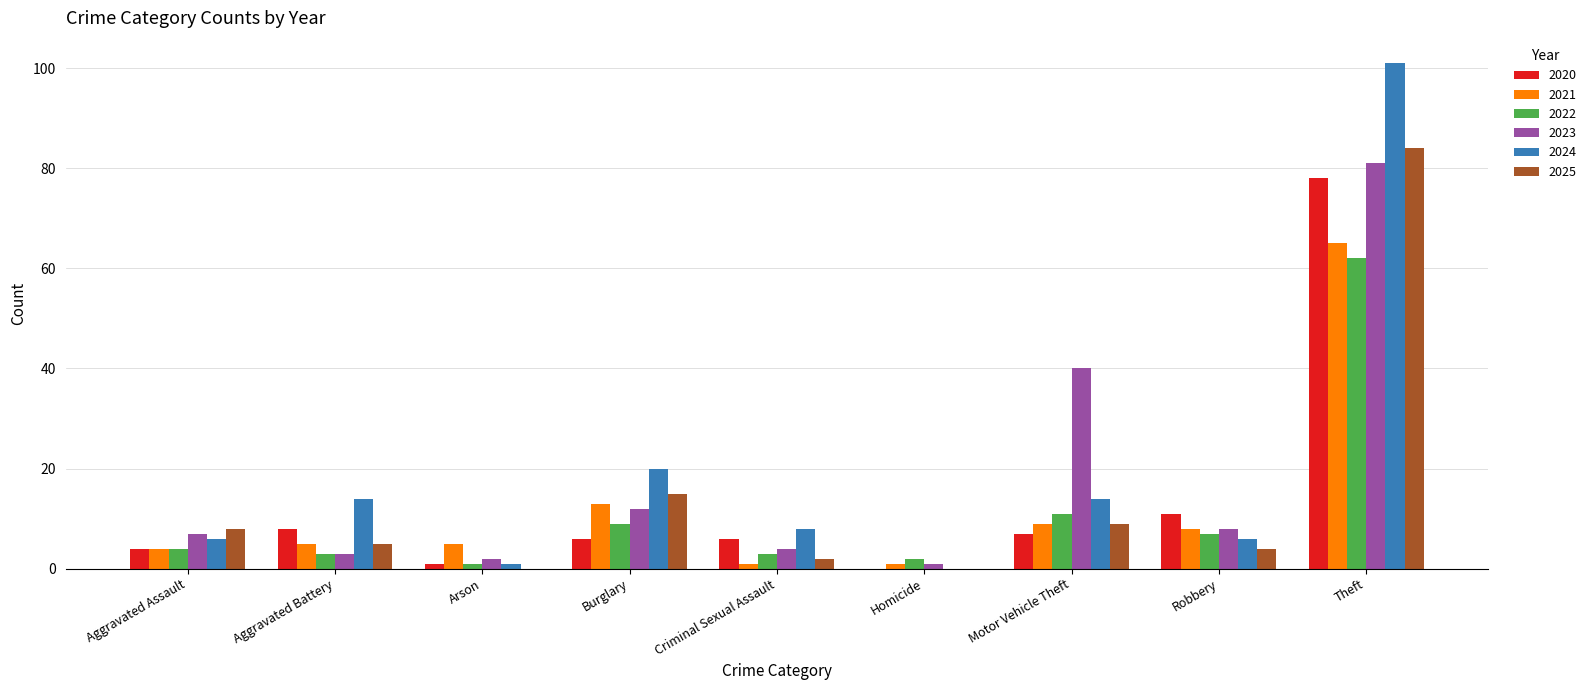

Reading left to right, extract all data points from this chart.

2020: 4	8	1	6	6	0	7	11	78
2021: 4	5	5	13	1	1	9	8	65
2022: 4	3	1	9	3	2	11	7	62
2023: 7	3	2	12	4	1	40	8	81
2024: 6	14	1	20	8	0	14	6	101
2025: 8	5	0	15	2	0	9	4	84